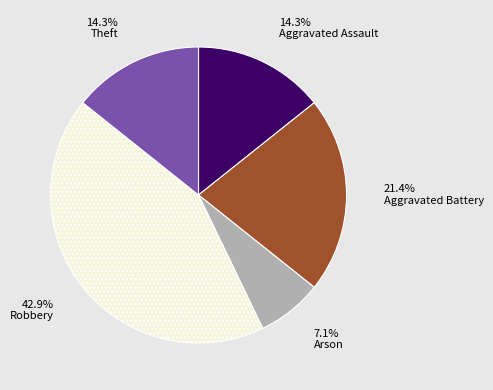

To the nearest percent, what is the combined percentage of Aggravated Assault and Aggravated Battery?

36%